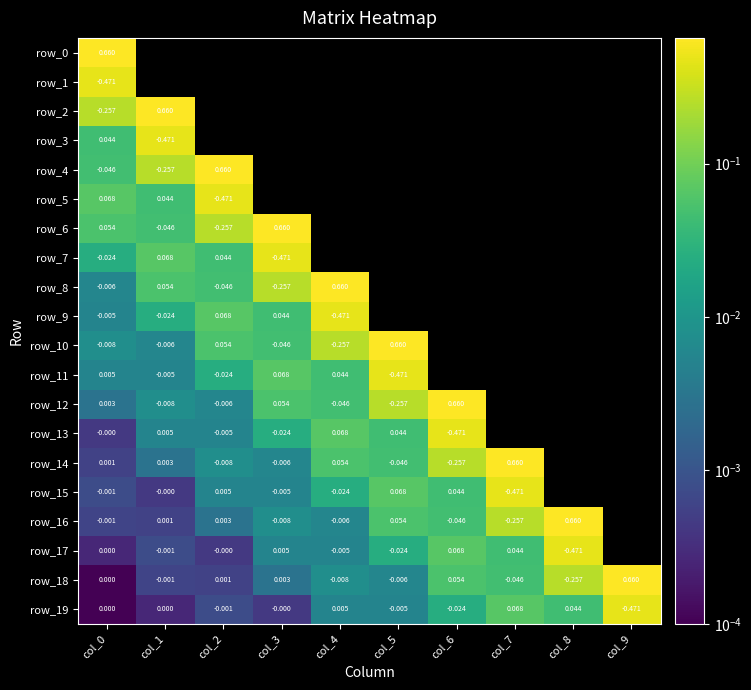

At which category does the chart reach its peak across all series?

col_0